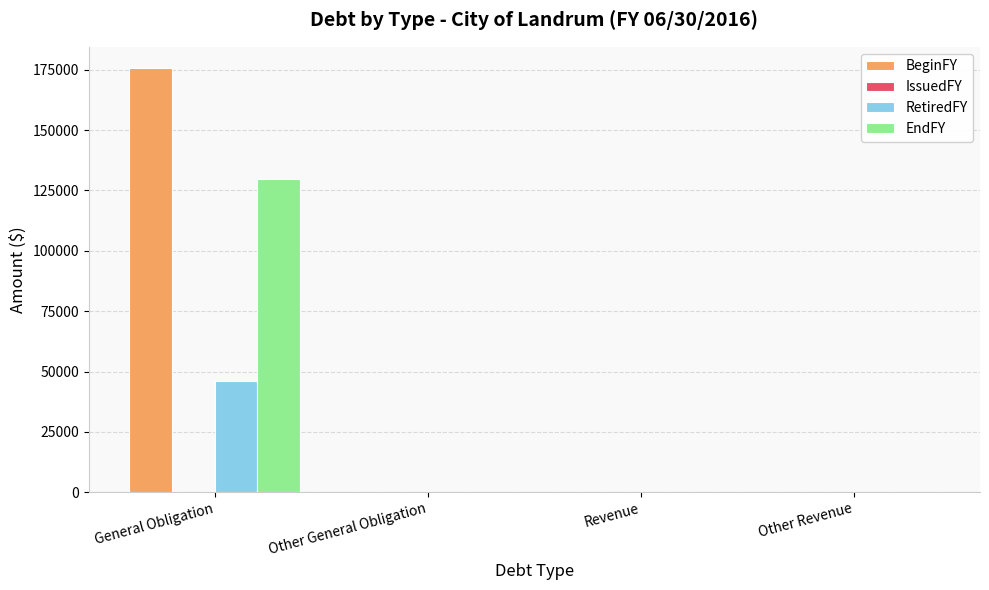

Count the number of categories in the chart.

4